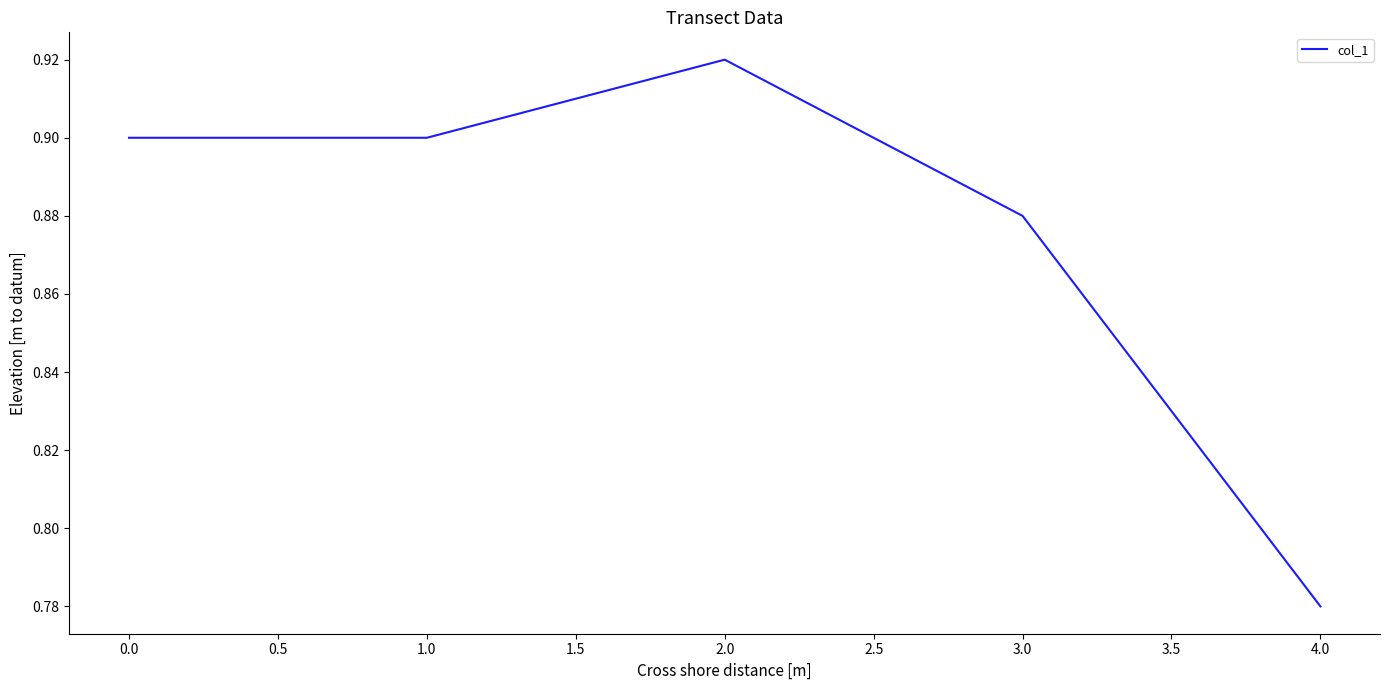

At which category does the chart reach its minimum across all series?

4.0